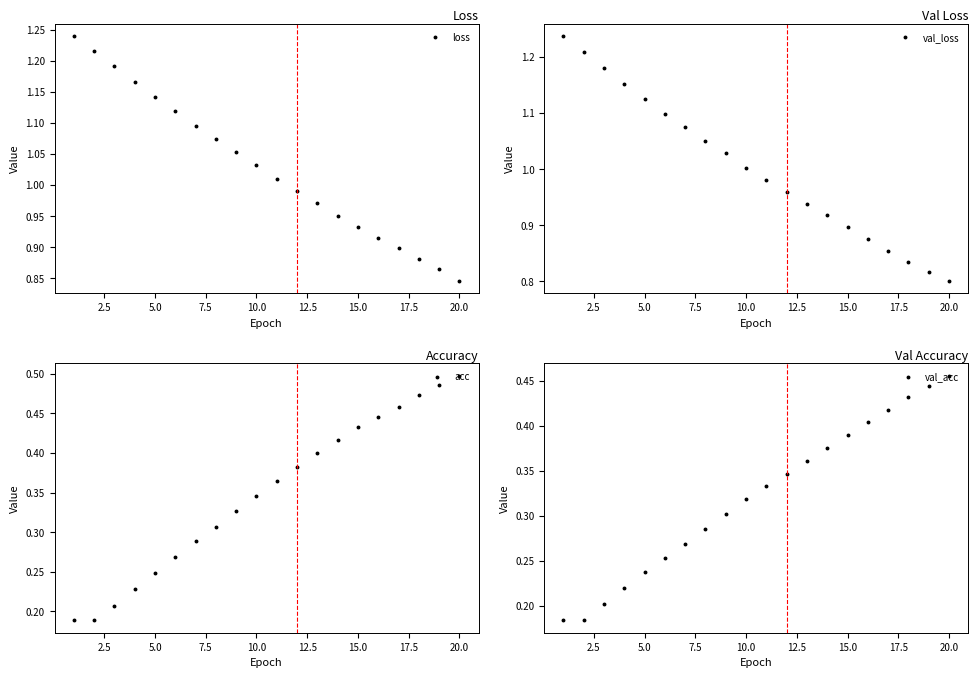

Count the acc values in the range 0 to 1.

20